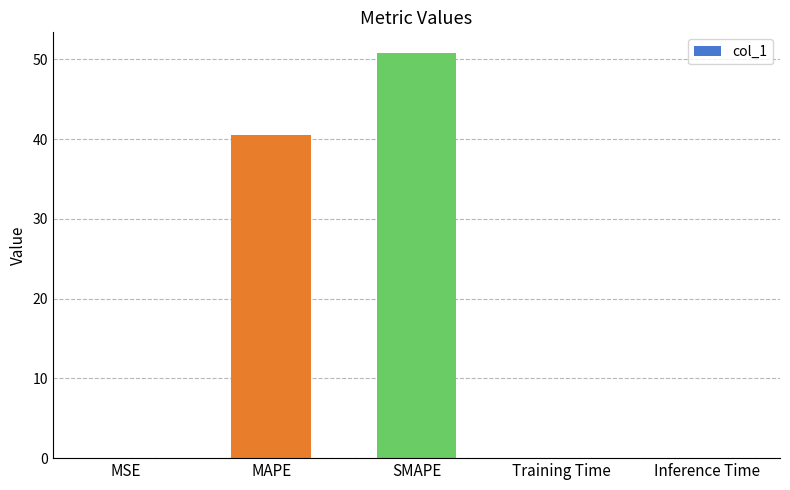

Between Inference Time and MAPE, which is larger?

MAPE